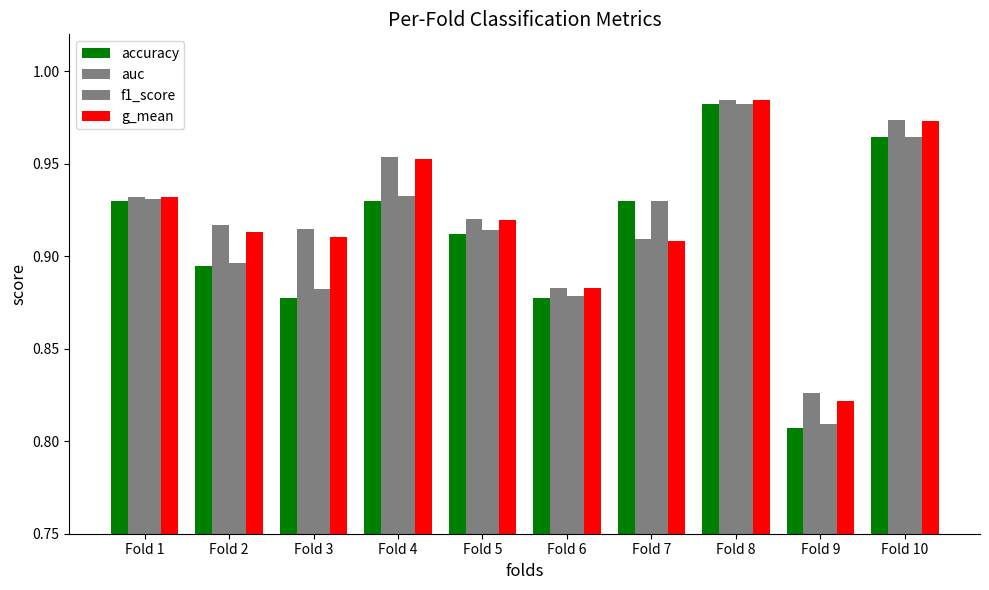

At which label does auc reach its peak?

Fold 8